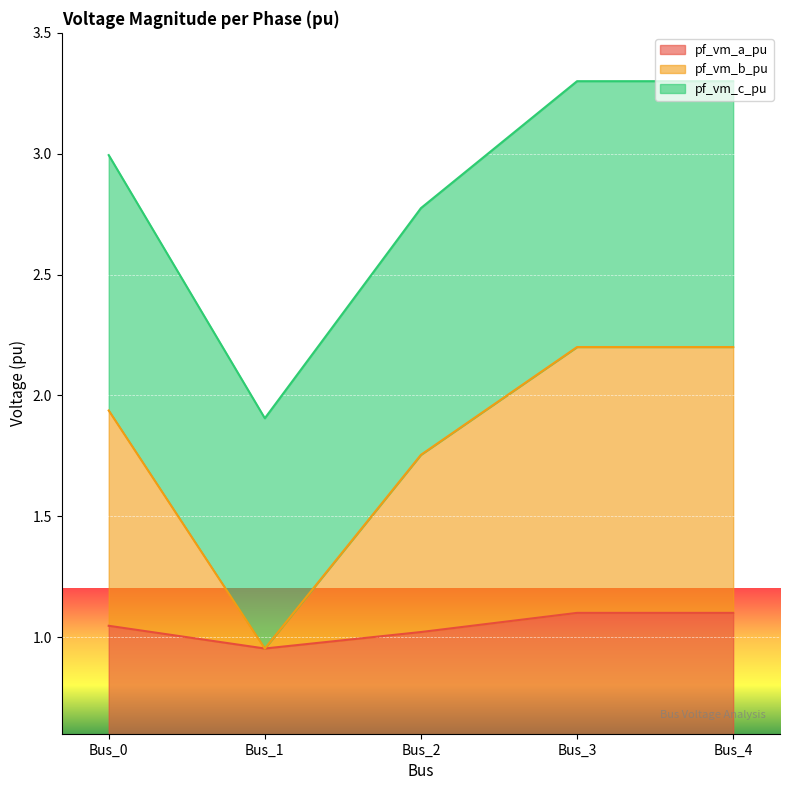

At which category is the sum across all series the highest?

Bus_3